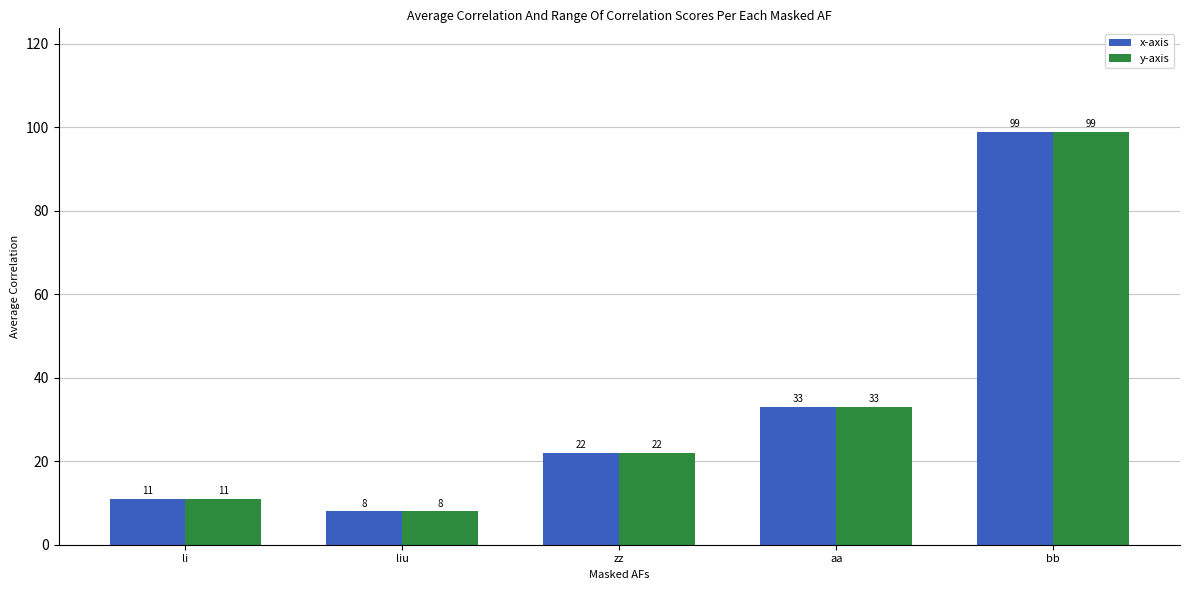

The value of x-axis at zz is 30. True or false?

False